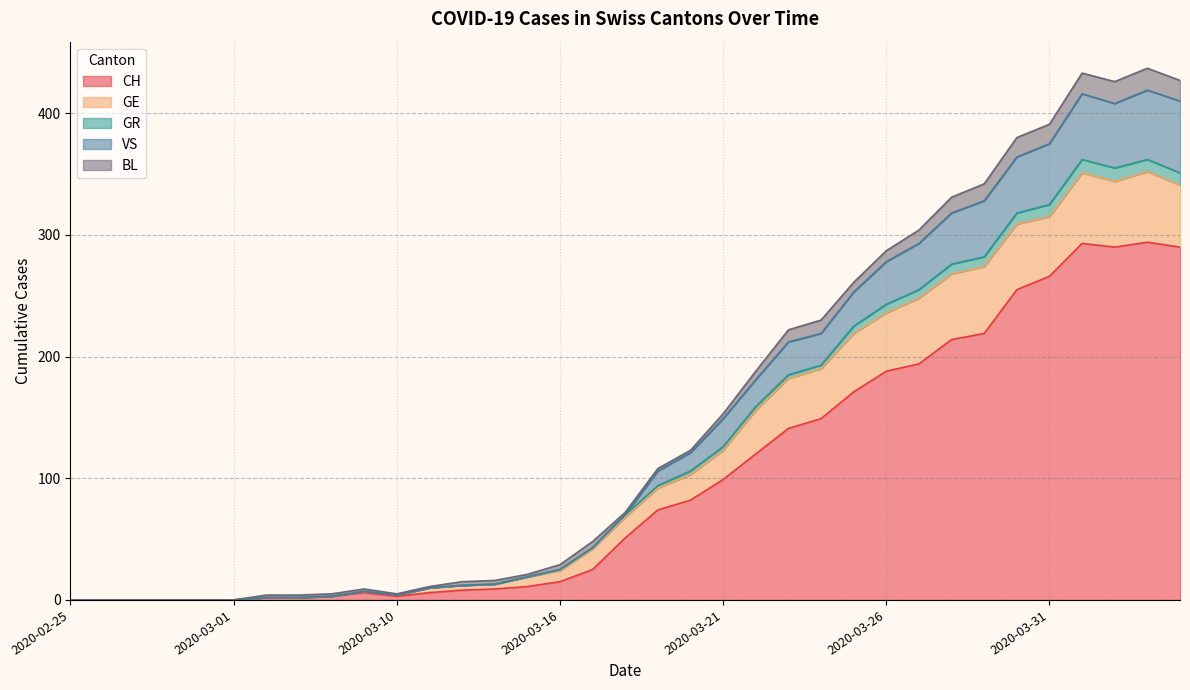

How many values in GR are above zero?

29